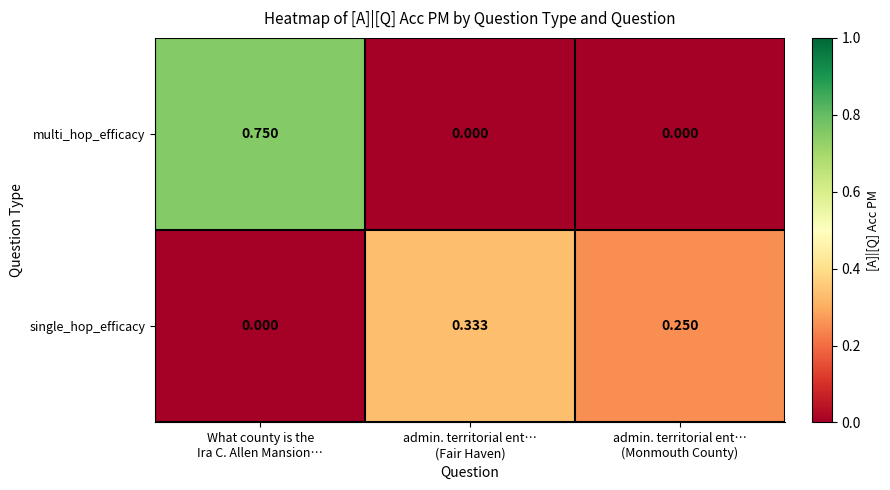

List the series in order of their peak value, highest first.

multi_hop_efficacy, single_hop_efficacy